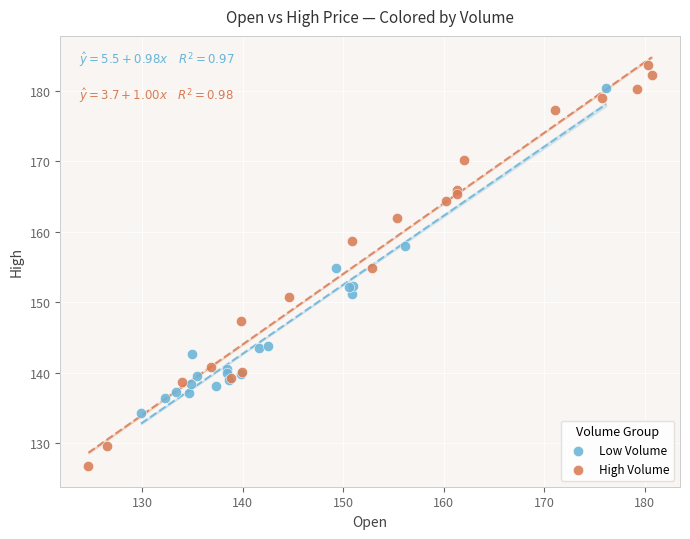

Which series contains the highest Y value?

High Volume